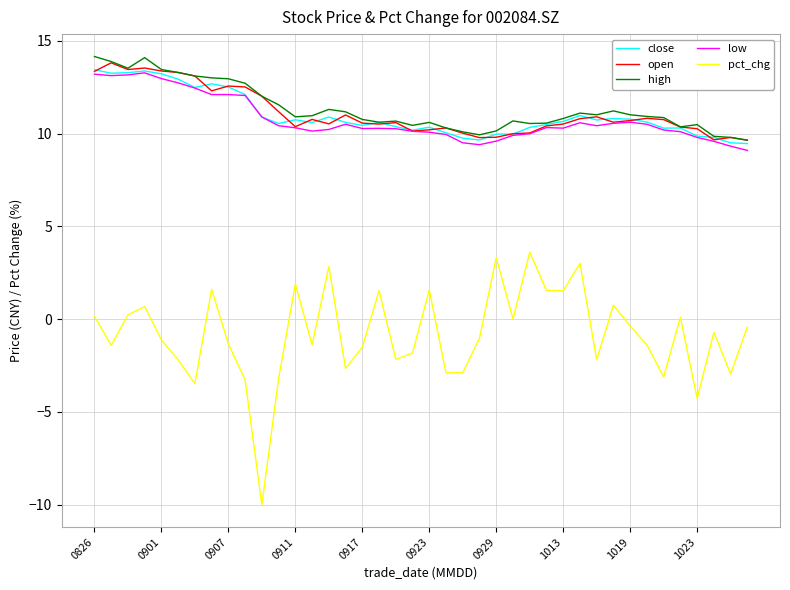

True or false: pct_chg and close intersect in this chart.

False